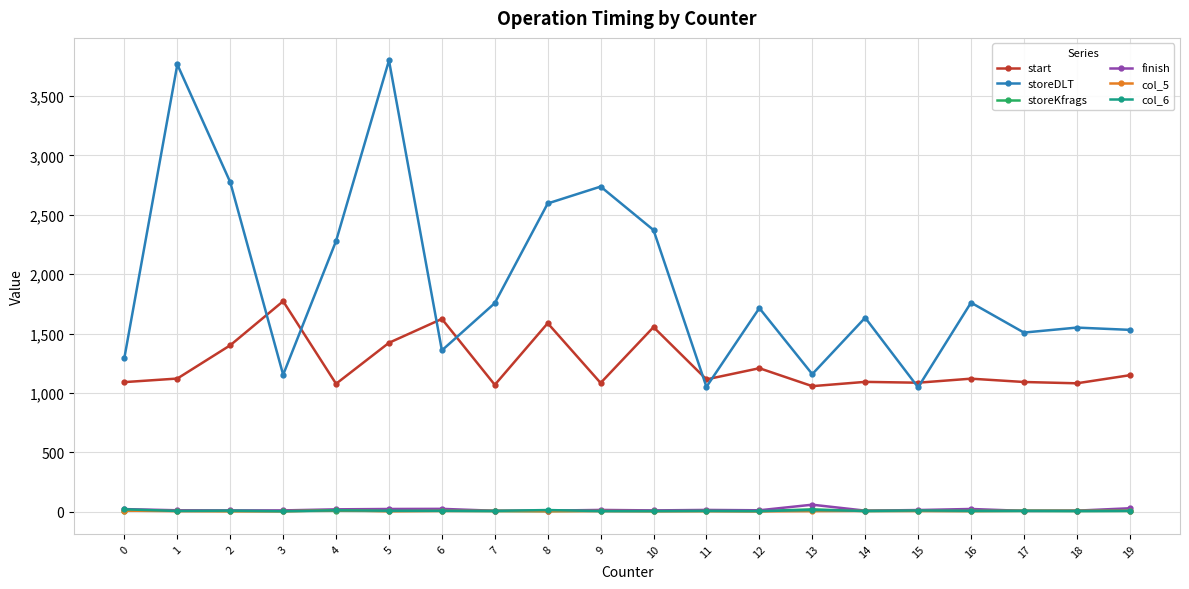

Is it true that storeKfrags equals 5 at 2?

True